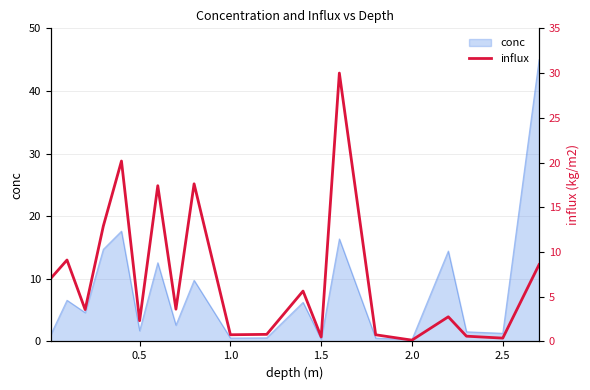

How many interior local valleys (lower than both neighbors) does the data have?

7